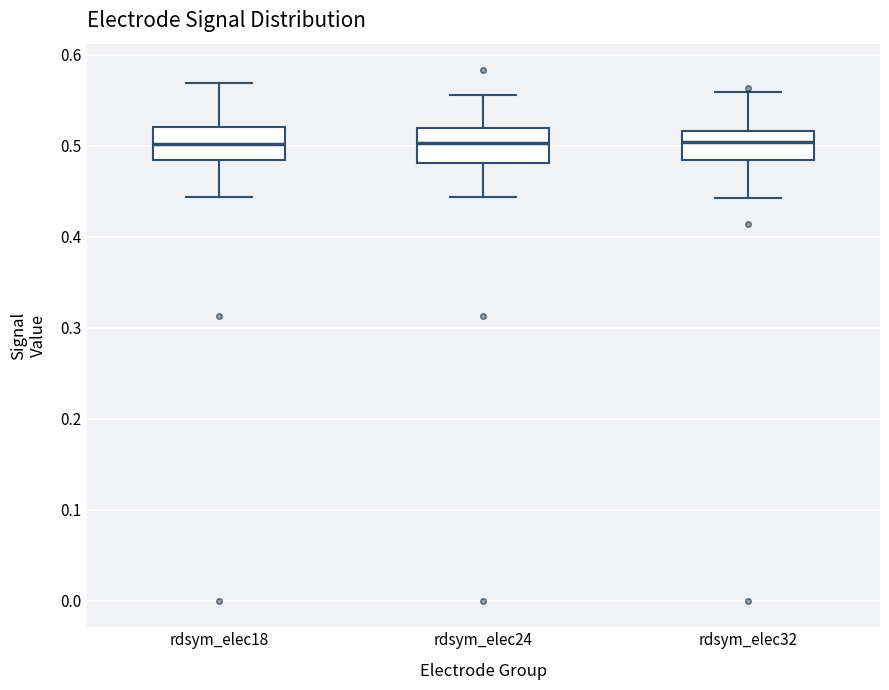

Reading left to right, read every box against the y-axis: the position of its median line, the range the box covers, and the ends of its whiskers. The values are not printed on the chart, so give them approximately, as read against the axis.

rdsym_elec18: median 0.50, box 0.48 to 0.52, whiskers 0.44 to 0.57
rdsym_elec24: median 0.50, box 0.48 to 0.52, whiskers 0.44 to 0.56
rdsym_elec32: median 0.50, box 0.48 to 0.52, whiskers 0.44 to 0.56